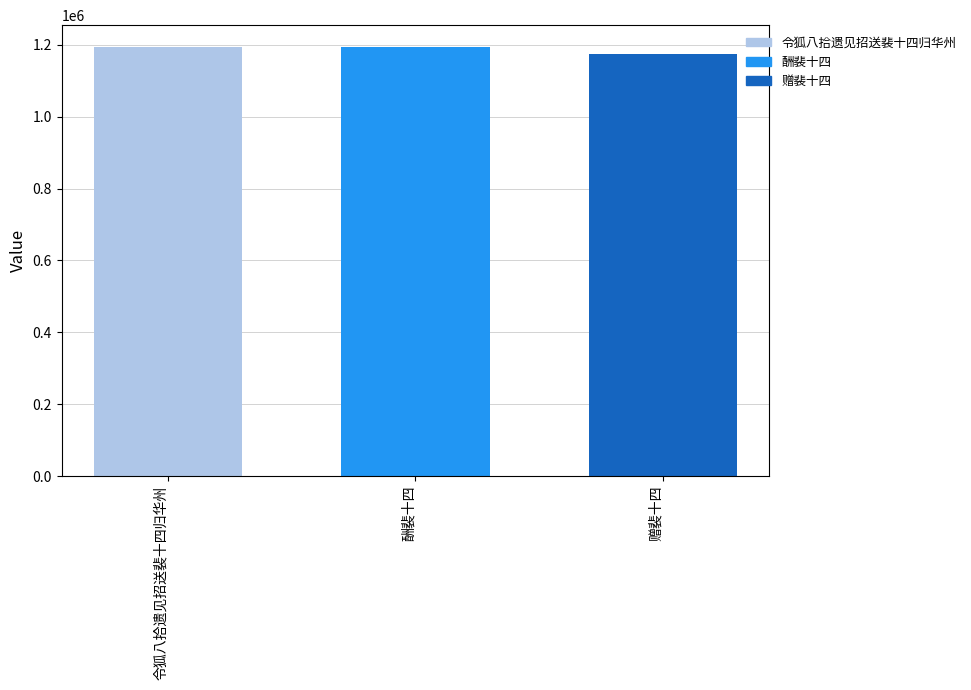

How many data points are less than 1193187?

1